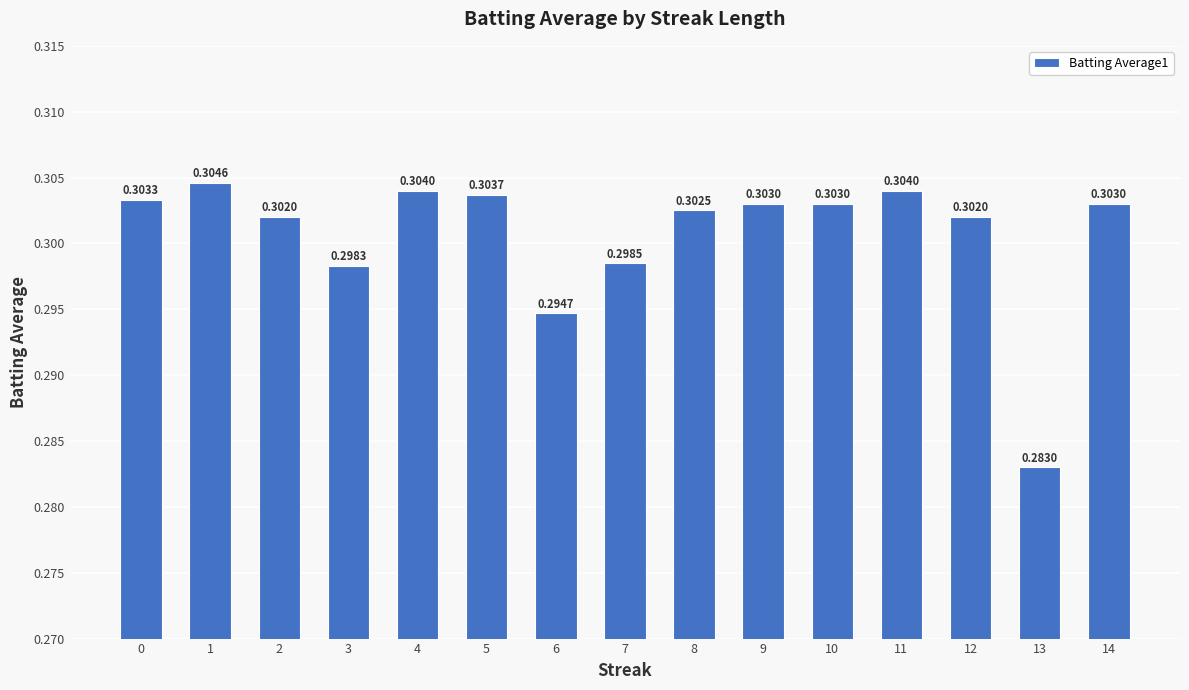

What is the average value?

0.3